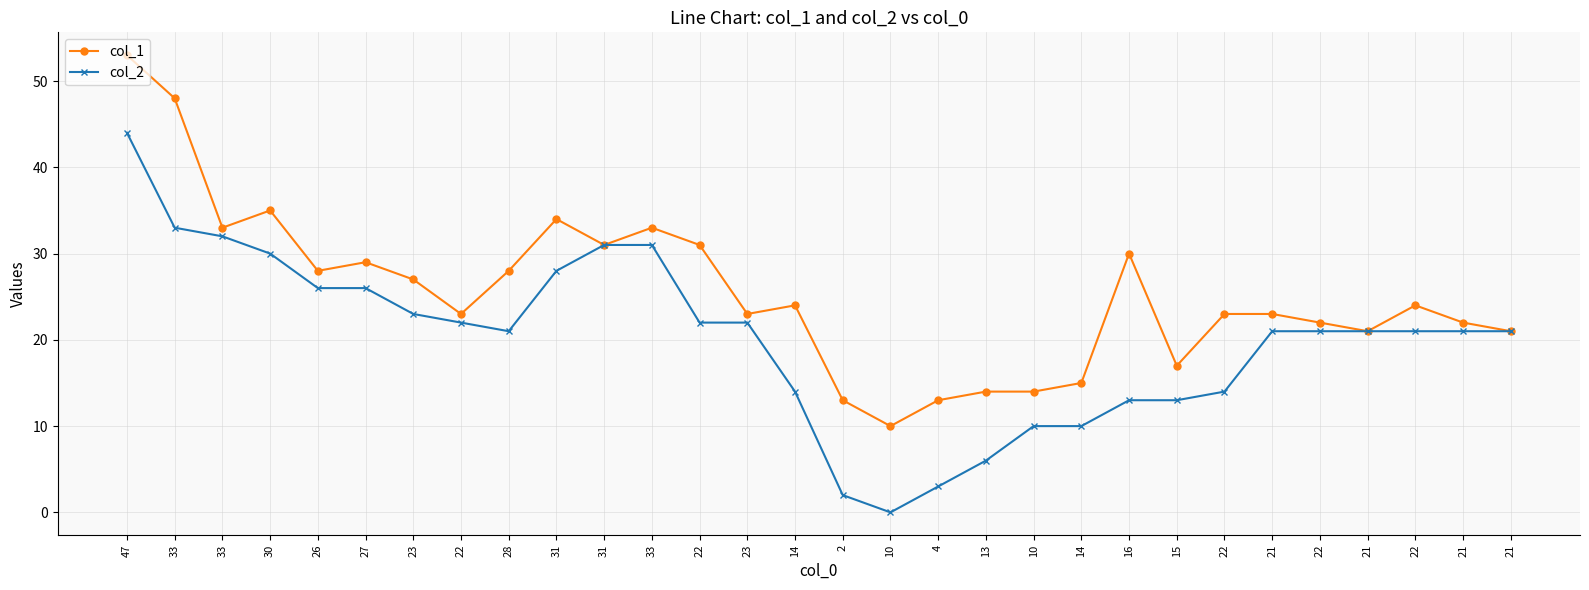

List the labels in order of col_2 value, smallest first.

10, 2, 4, 13, 10, 14, 16, 15, 14, 22, 28, 21, 22, 21, 22, 21, 21, 22, 22, 23, 23, 26, 27, 31, 30, 31, 33, 33, 33, 47